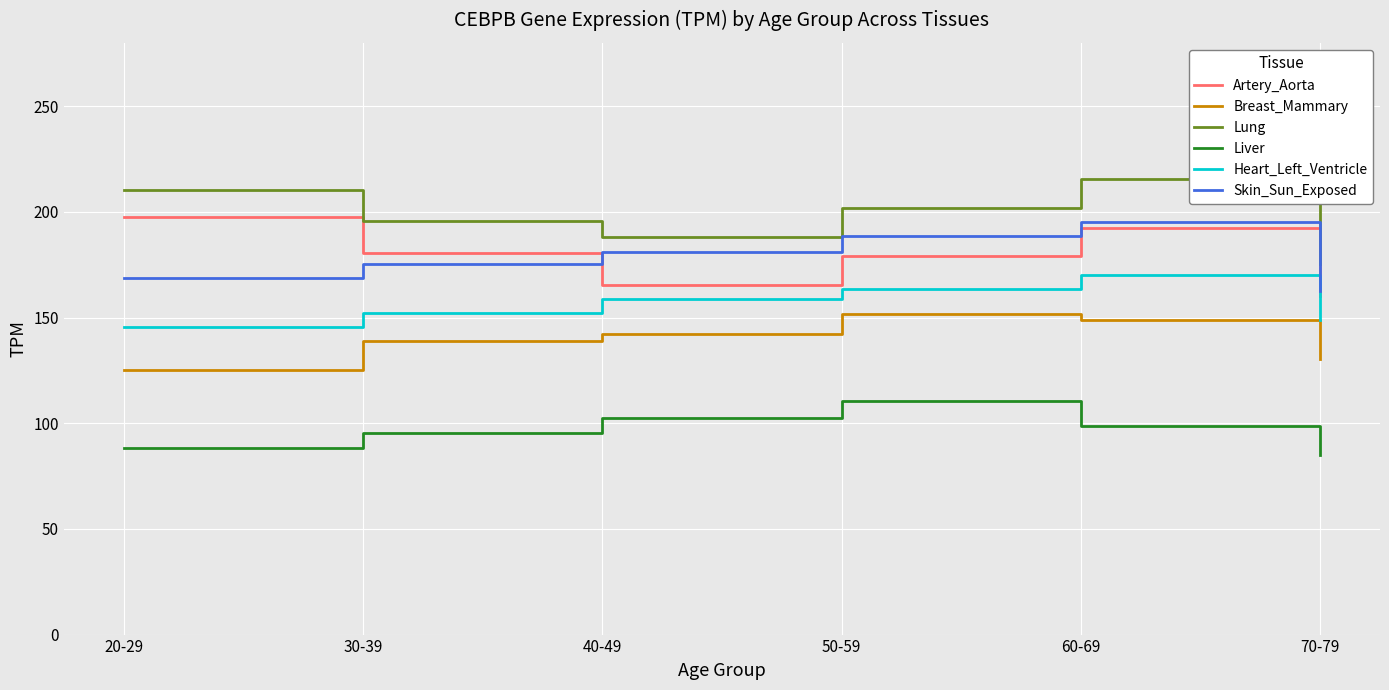

What are all the series names shown in the legend?

Artery_Aorta, Breast_Mammary, Lung, Liver, Heart_Left_Ventricle, Skin_Sun_Exposed